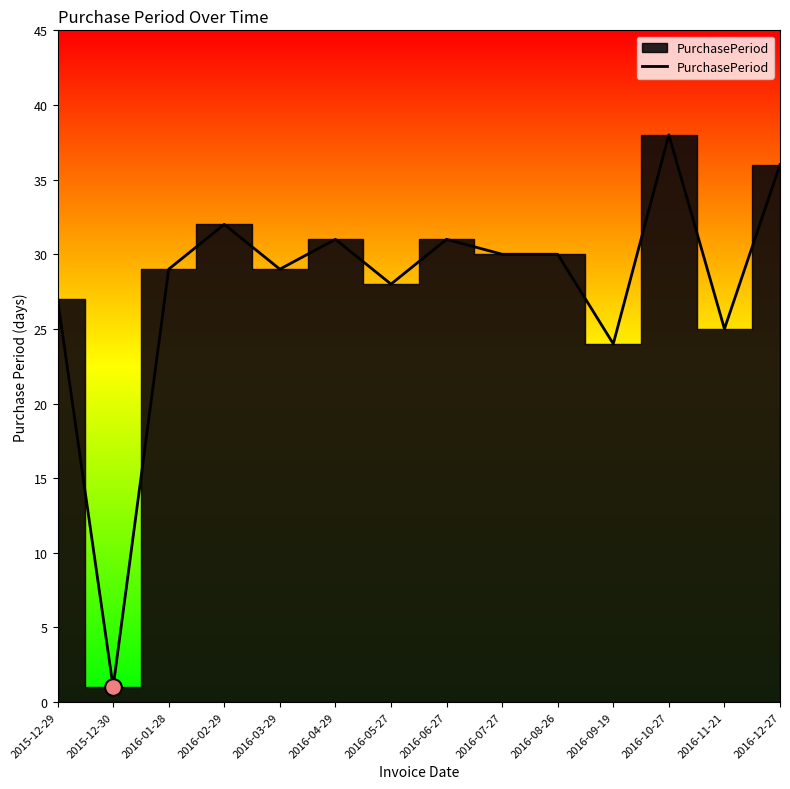

What position from the left is 2016-10-27?

12